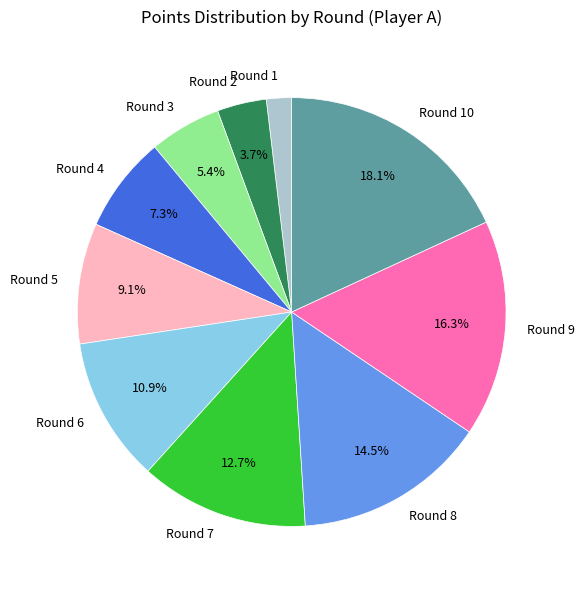

Which has a higher value, Round 9 or Round 2?

Round 9